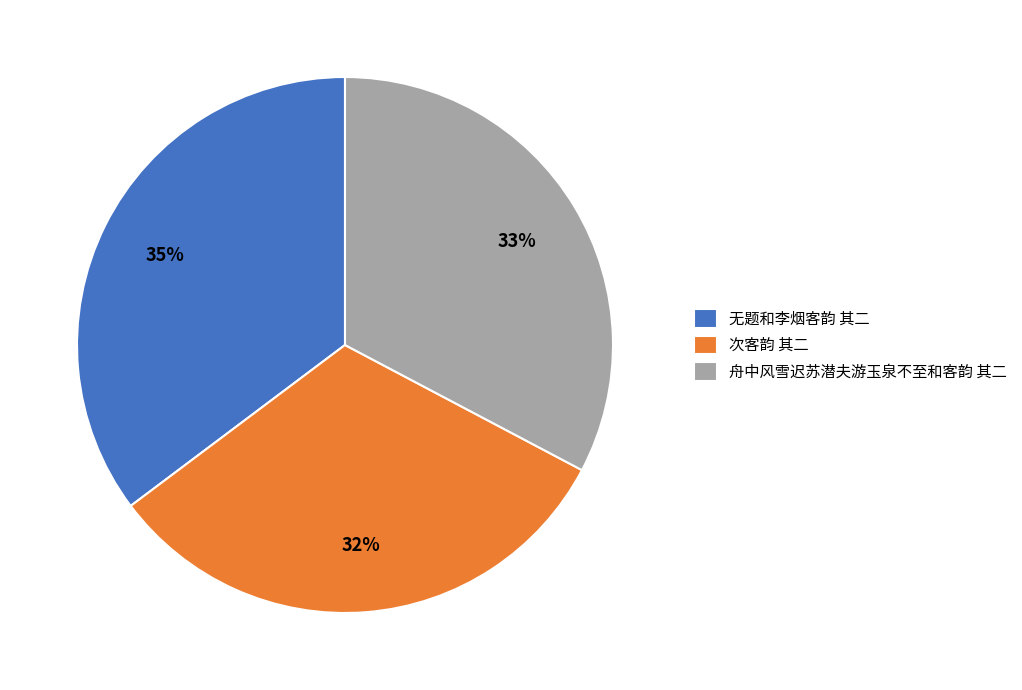

Which slice is the largest?

无题和李烟客韵 其二